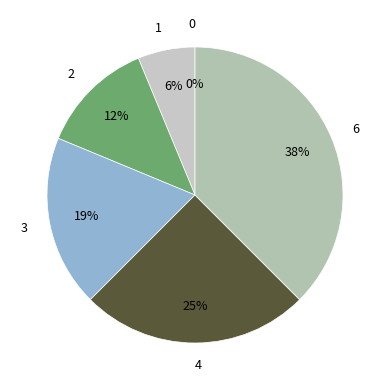

Count the number of slices in the pie.

6